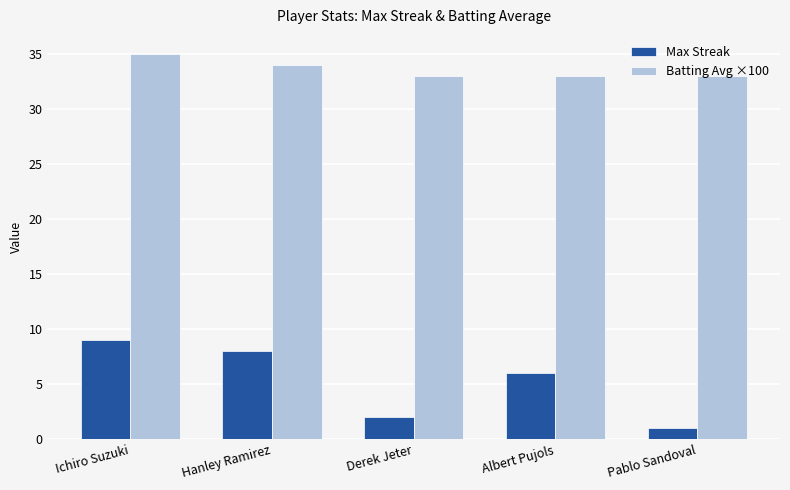

Reading left to right, list all the values displayed in this chart.

Max Streak: 9	8	2	6	1
Batting Avg ×100: 35	34	33	33	33